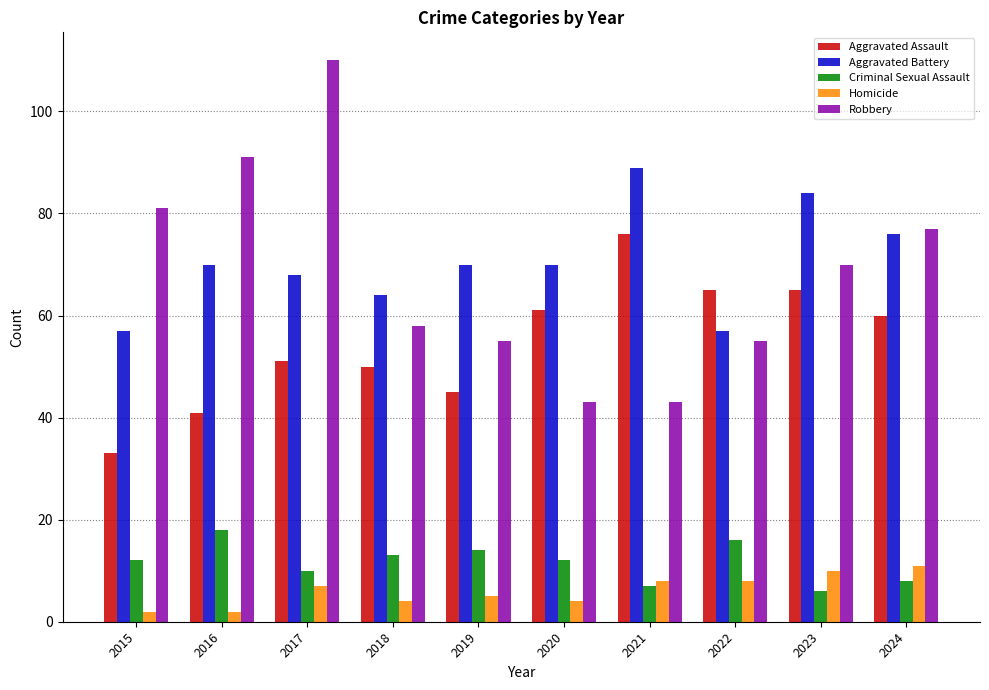

The Aggravated Assault series shows 45 at 2019. True or false?

True